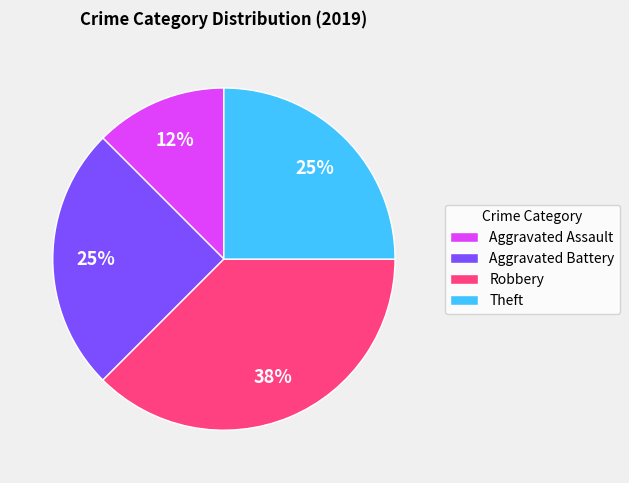

True or false: Aggravated Assault accounts for 2% of the total.

False